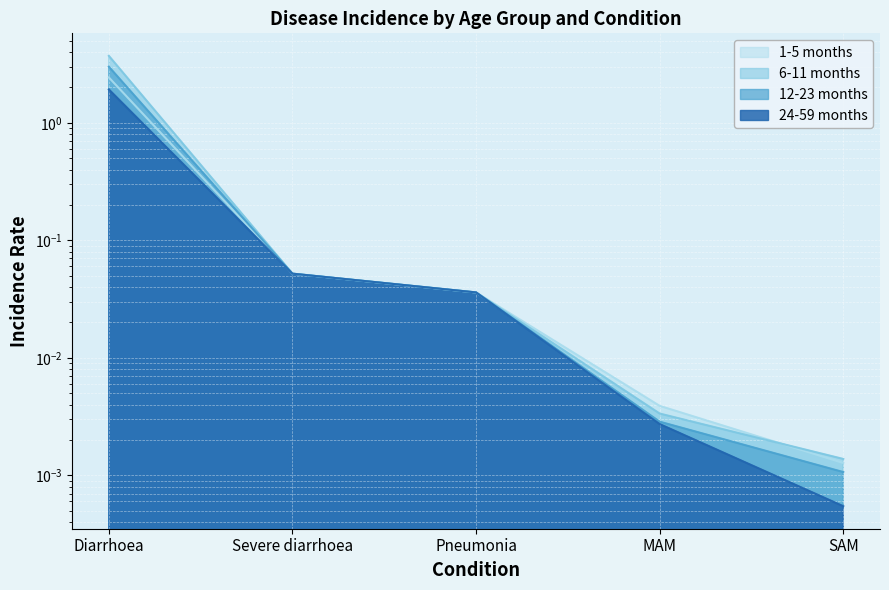

Rank the series by their maximum value, from highest to lowest.

6-11 months, 12-23 months, 1-5 months, 24-59 months